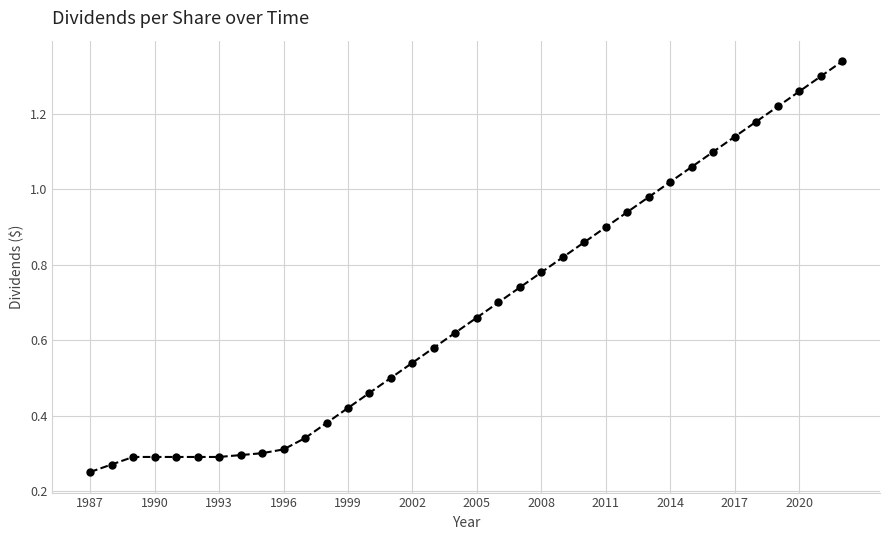

The chart shows a value of 1.6 at 2014. True or false?

False